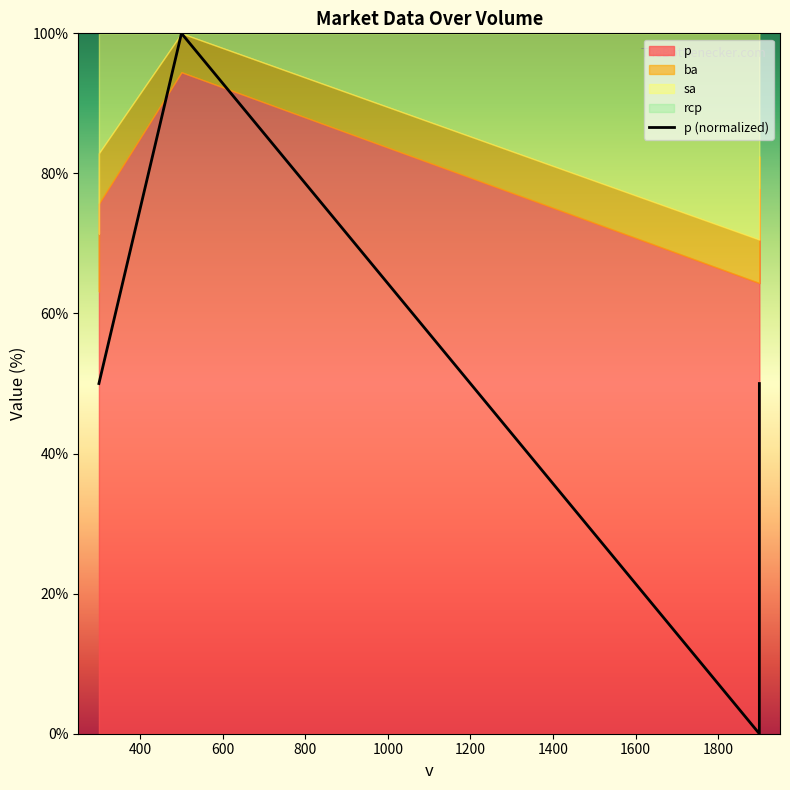

Count the number of values greater than 50.

1